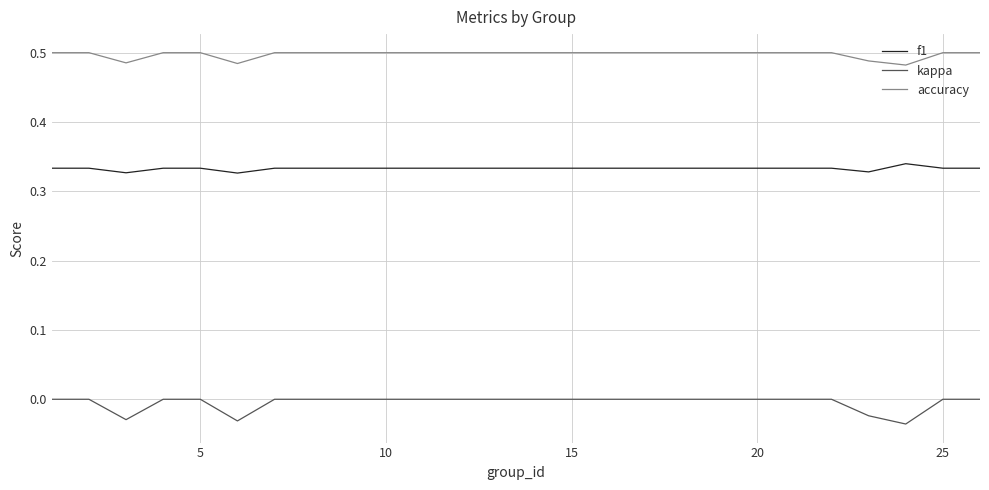

Which series has the largest total across all categories?

accuracy